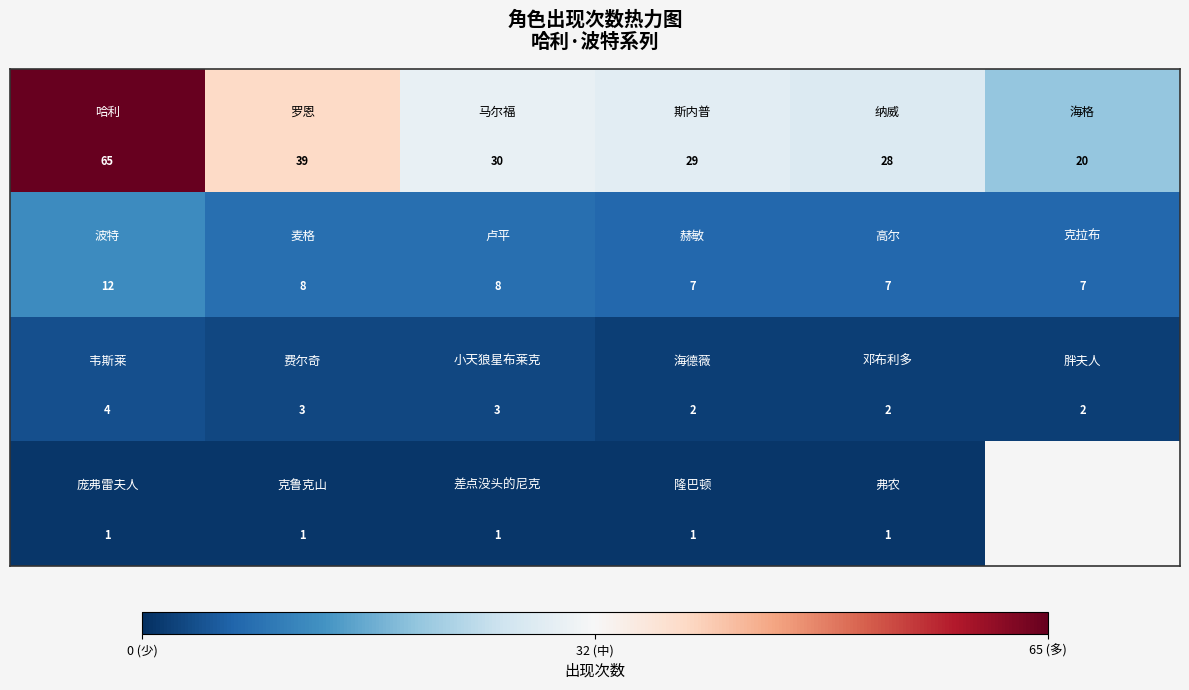

At how many categories does at least one series exceed 13?

6